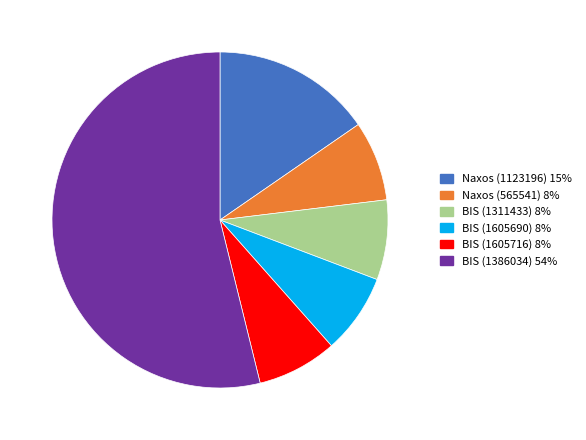

Do BIS (1386034) and BIS (1311433) together represent more than half of the pie?

Yes